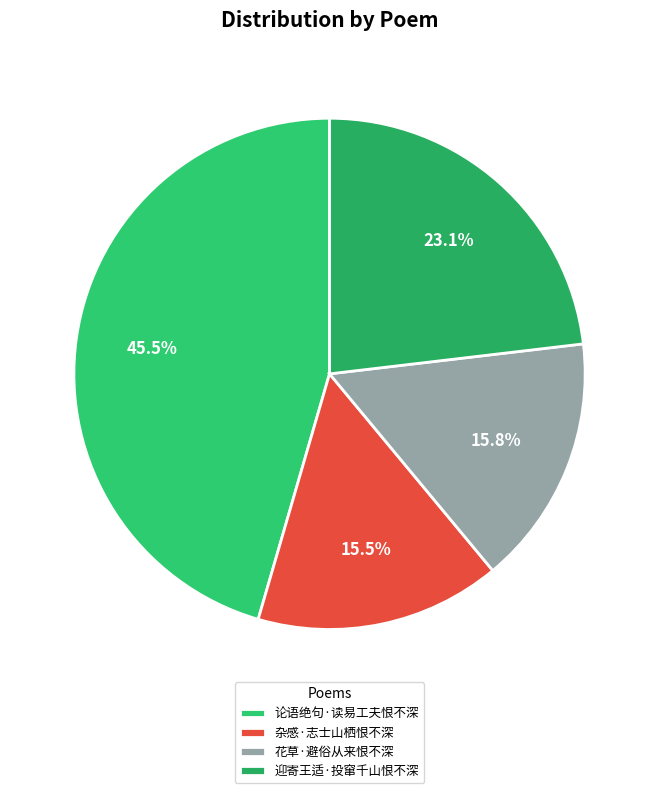

How many slices are in this pie chart?

4